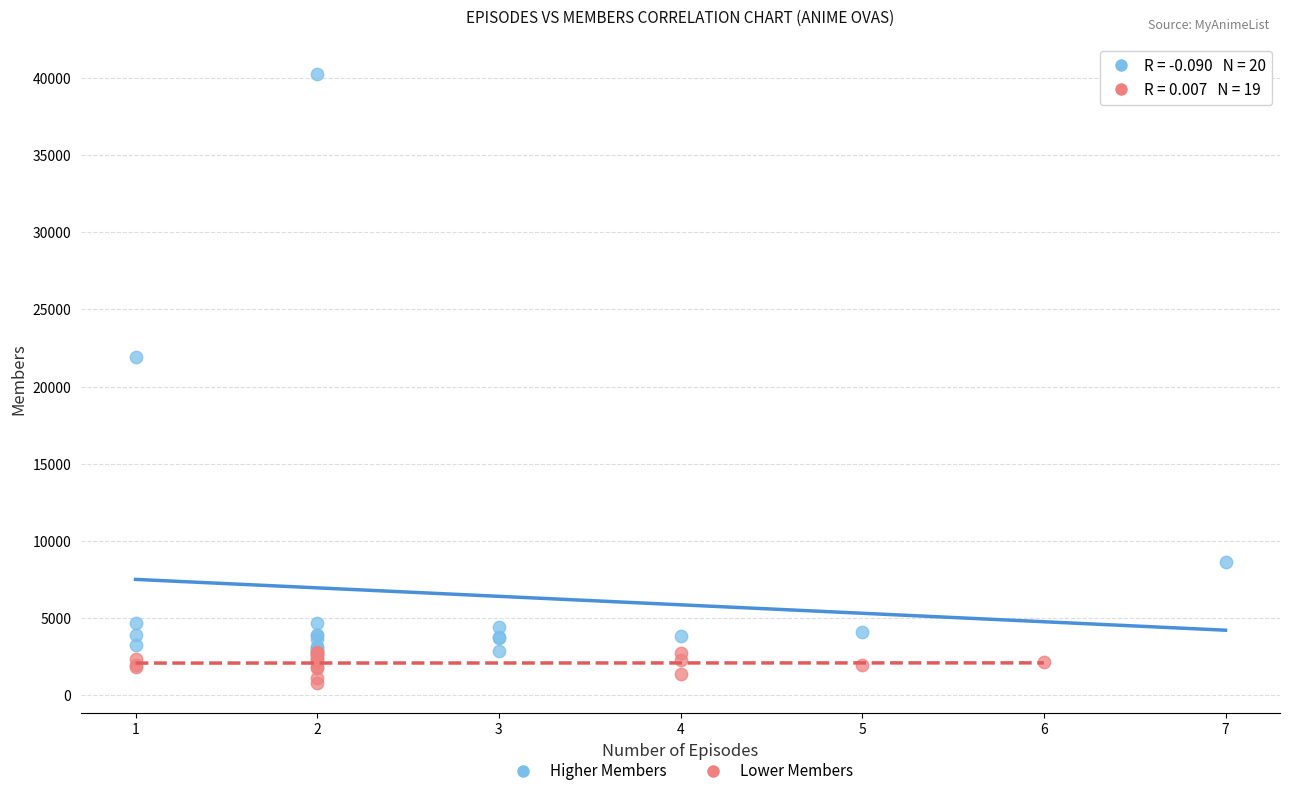

Which series reaches the maximum Y coordinate?

Higher Members